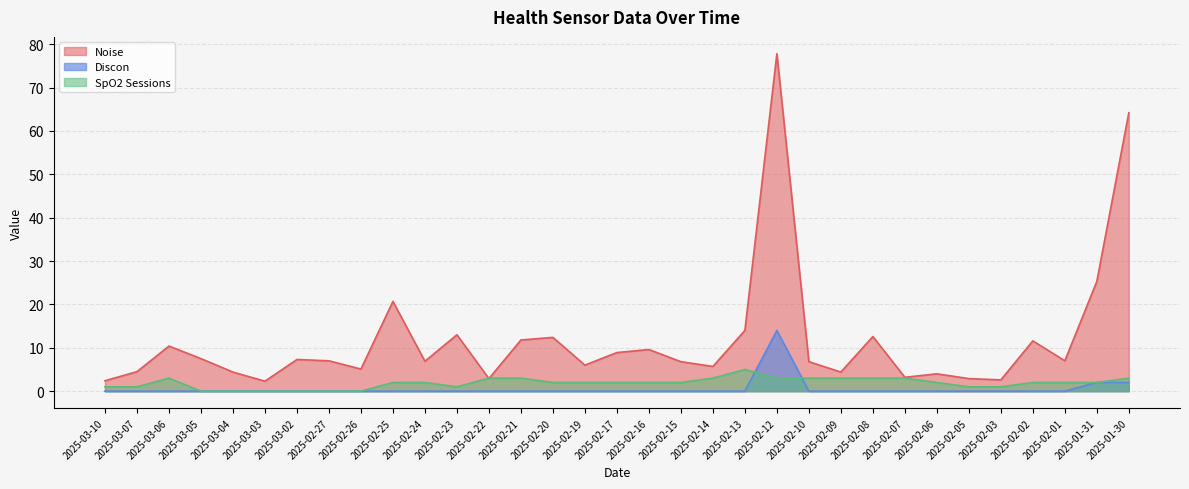

What is the difference between the SpO2 Sessions values at 2025-02-06 and 2025-03-07?

1.0